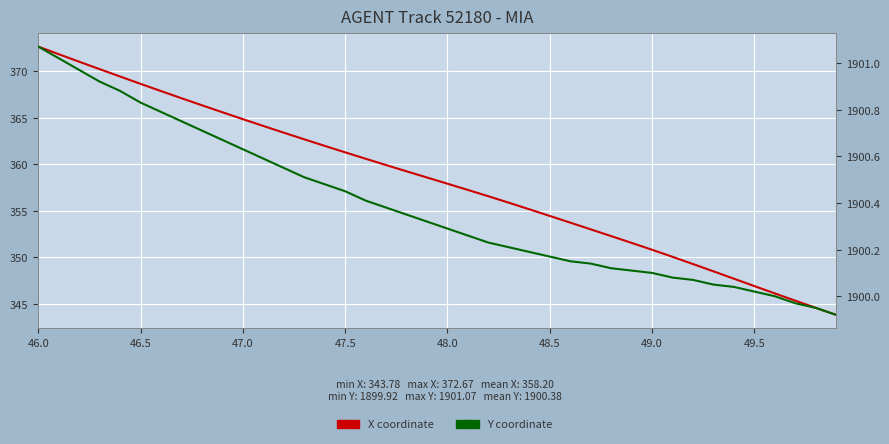

What is the sum of all Y coordinate values?

76015.4